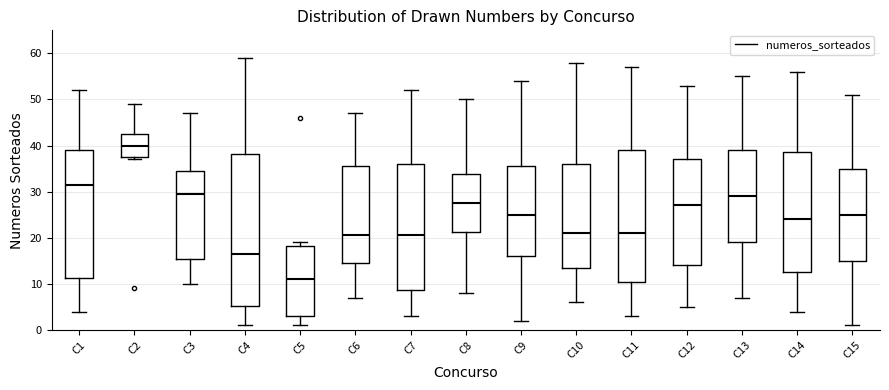

Which box's median line is the lowest?

C5